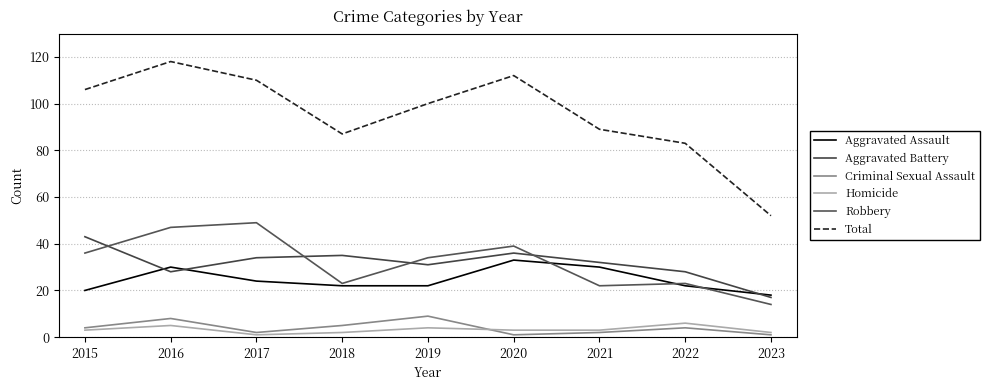

True or false: Homicide and Total cross at least once.

False